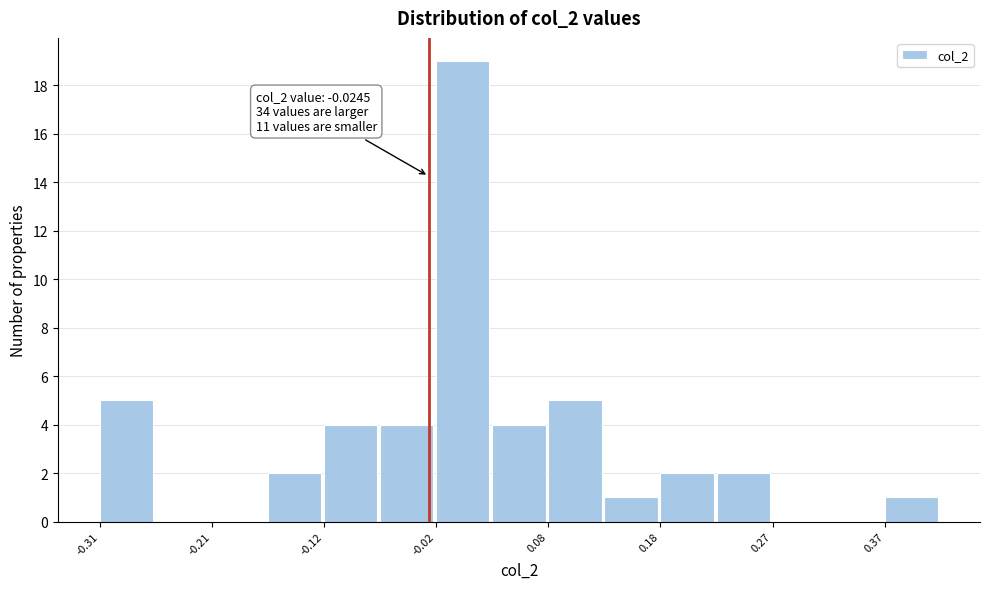

Over which range of the x-axis is the bar tallest?

-0.02 to 0.03